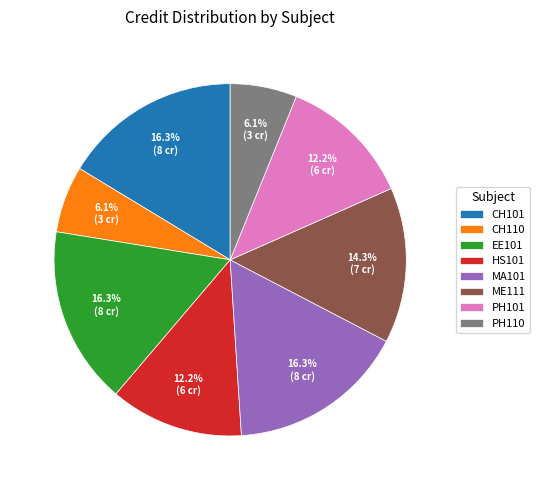

Is there any slice that represents more than half of the pie?

No